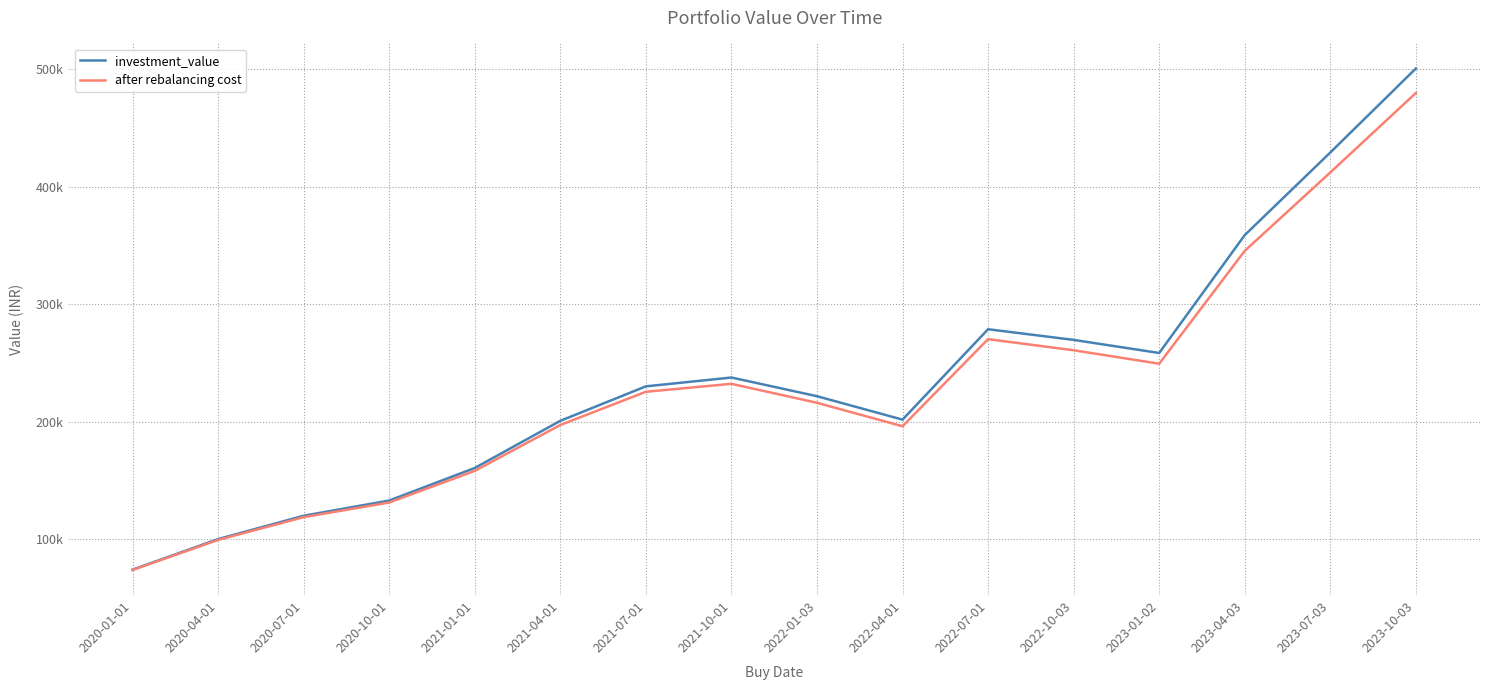

Which series changed the most between 2020-10-01 and 2023-04-03?

investment_value